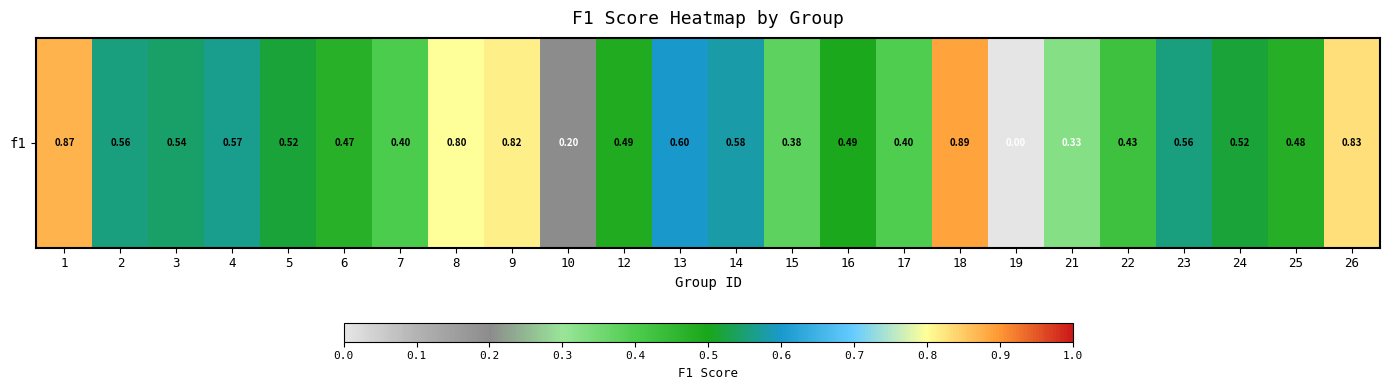

Which label corresponds to the largest value in the chart?

18